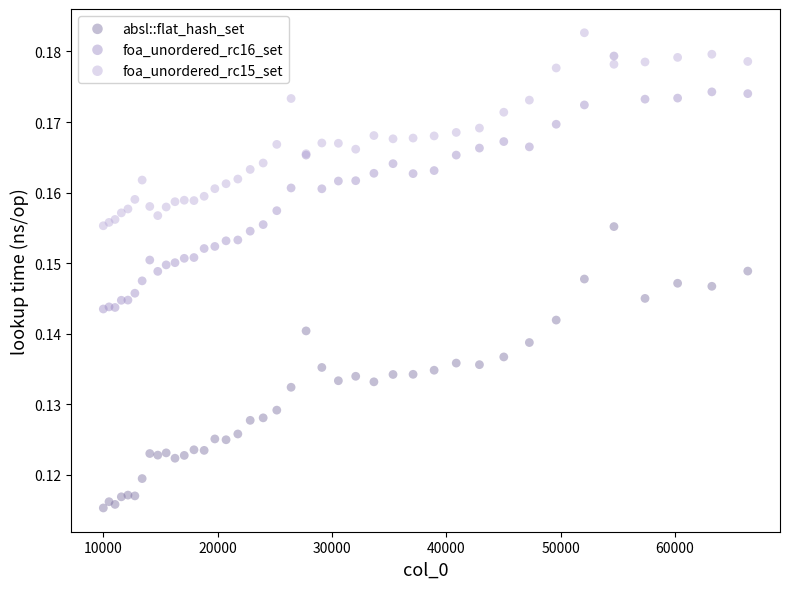

Which series reaches the maximum Y coordinate?

foa_unordered_rc15_set